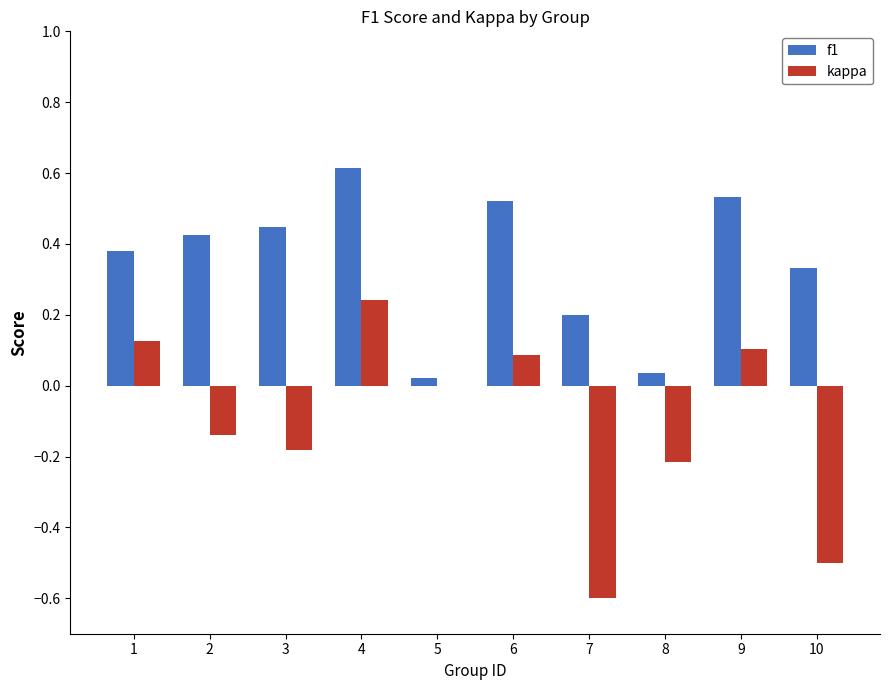

Is the value of f1 at 9 greater than the value of kappa at 6?

Yes